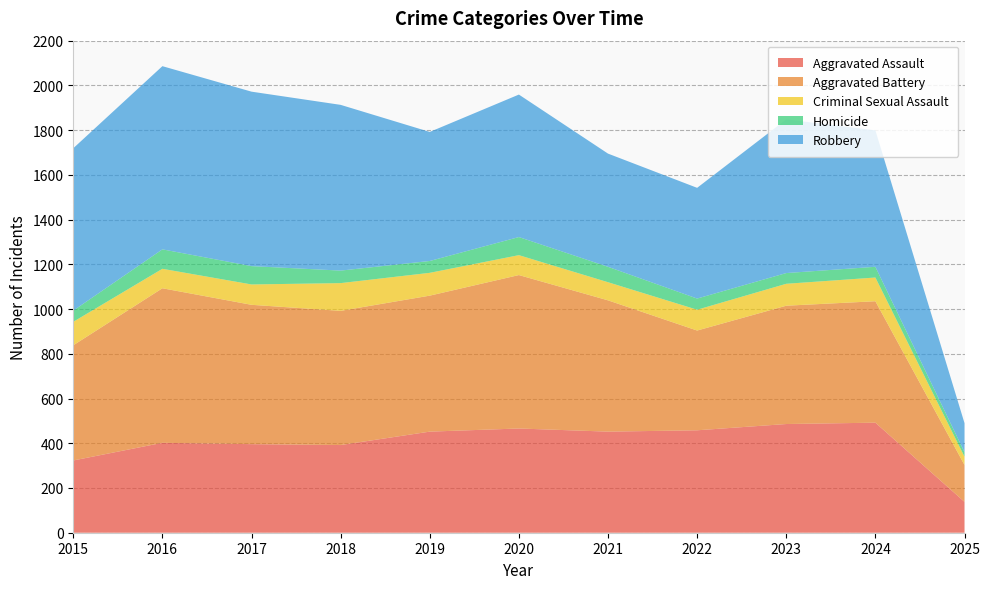

Reading right to left, what are all the values shown in this chart?

Aggravated Assault: 2025=138	2024=492	2023=486	2022=458	2021=452	2020=466	2019=452	2018=392	2017=396	2016=402	2015=323
Aggravated Battery: 2025=165	2024=543	2023=529	2022=446	2021=587	2020=686	2019=608	2018=600	2017=623	2016=691	2015=515
Criminal Sexual Assault: 2025=37	2024=106	2023=98	2022=93	2021=81	2020=89	2019=102	2018=124	2017=91	2016=87	2015=105
Homicide: 2025=20	2024=48	2023=48	2022=50	2021=69	2020=81	2019=53	2018=56	2017=82	2016=87	2015=50
Robbery: 2025=130	2024=610	2023=687	2022=495	2021=506	2020=637	2019=577	2018=741	2017=780	2016=819	2015=726